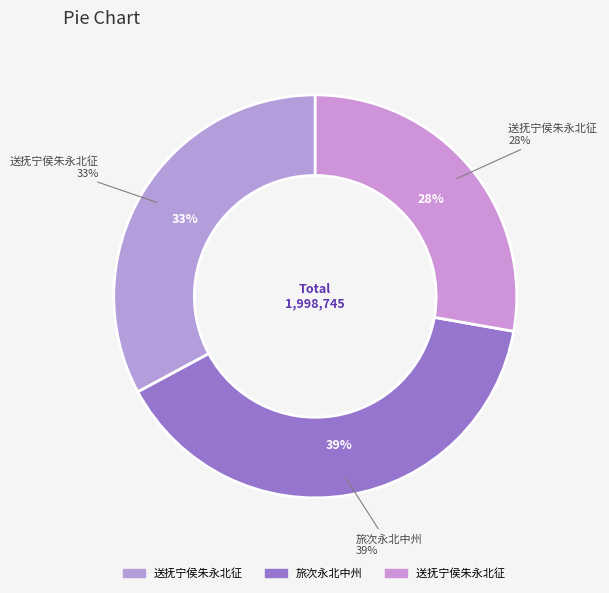

True or false: 旅次永北中州 accounts for 39% of the total.

True